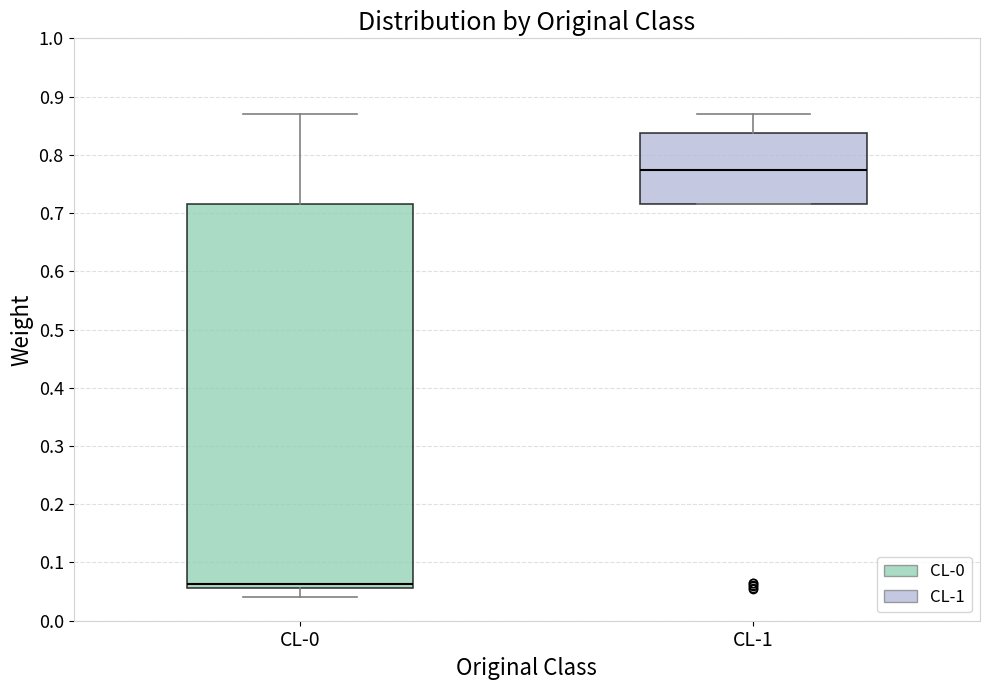

Reading left to right, transcribe this box plot: for each box, give where its median line is, the range the box spans, and where its two whiskers end, as read against the y-axis. The values are not printed on the chart, so give them approximately, as read against the axis.

CL-0: median 0.06 (just above the box's lower edge), box 0.06 to 0.72, whiskers 0.04 to 0.87
CL-1: median 0.77, box 0.72 to 0.84, whiskers 0.72 to 0.87